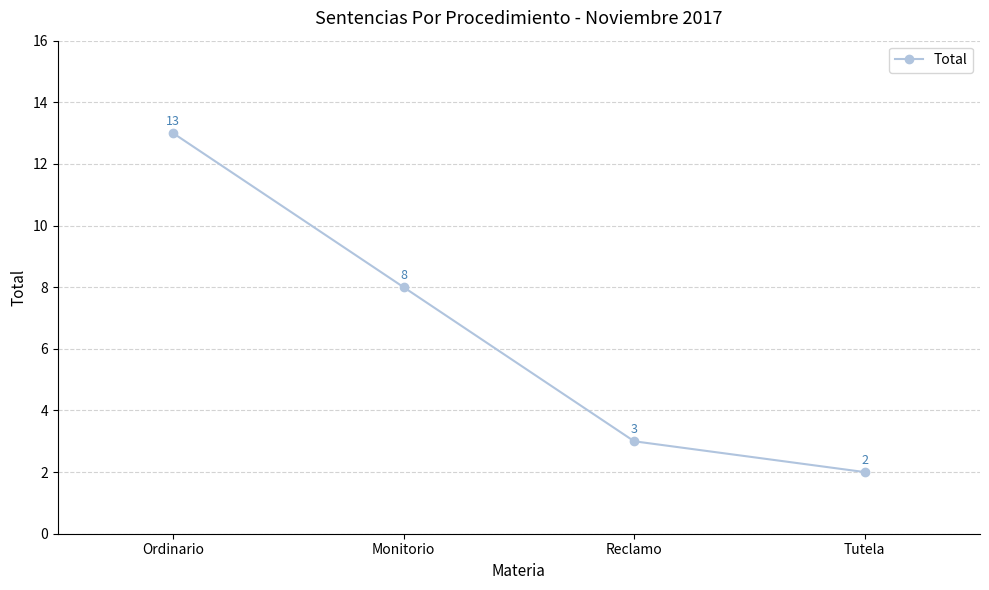

Reading left to right, extract all data points from this chart.

Ordinario=13	Monitorio=8	Reclamo=3	Tutela=2